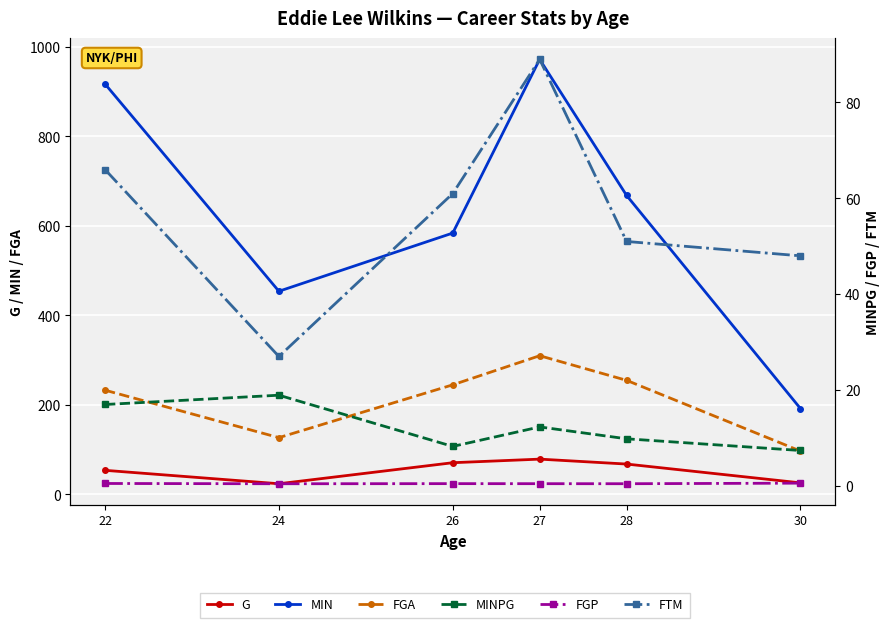

At which category does the chart reach its minimum across all series?

24